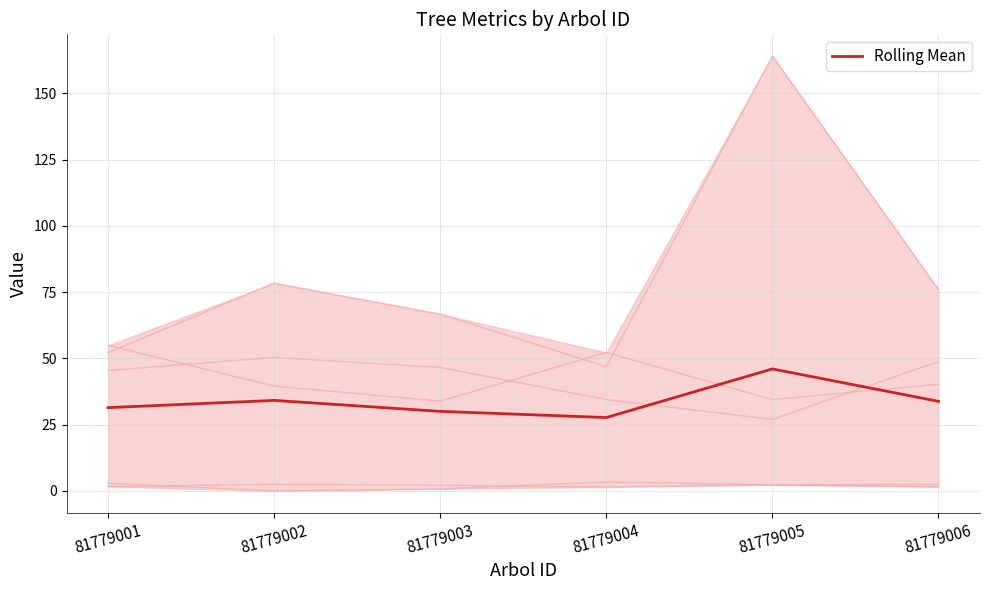

Reading right to left, what are all the values shown in this chart?

81779006=33.8	81779005=46.0	81779004=27.7	81779003=30.0	81779002=34.2	81779001=31.4